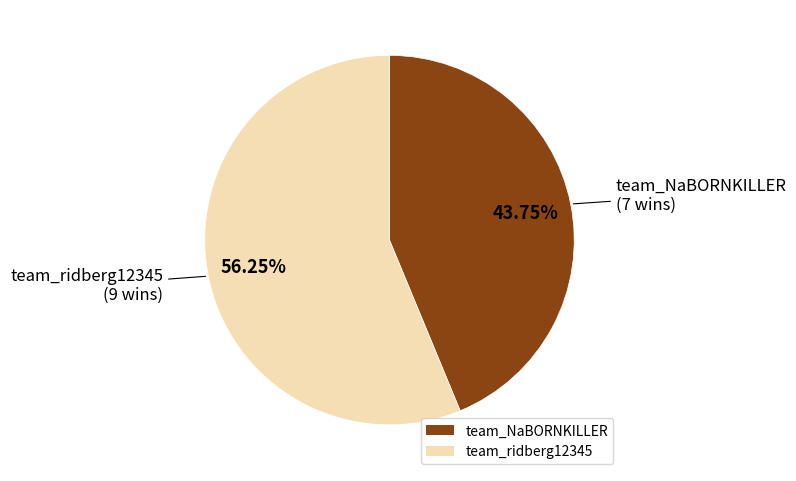

Do team_ridberg12345 and team_NaBORNKILLER together represent more than half of the pie?

Yes